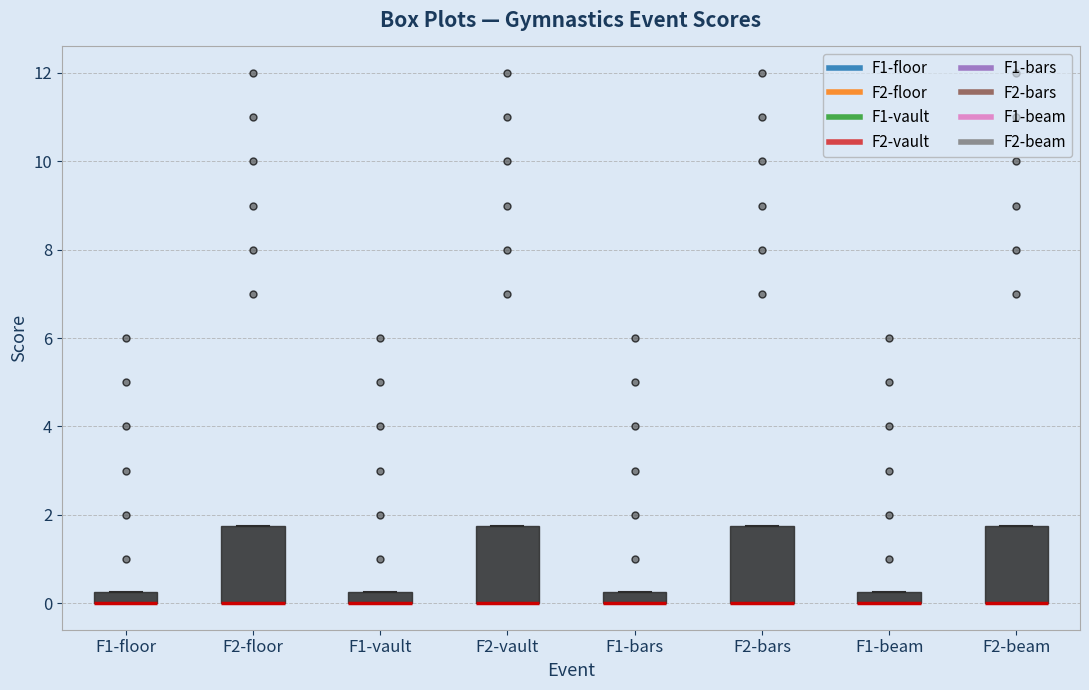

Where is the lower edge of the box for F2-floor on the y-axis? The values are not printed on the chart, so give them approximately, as read against the axis.

0.0